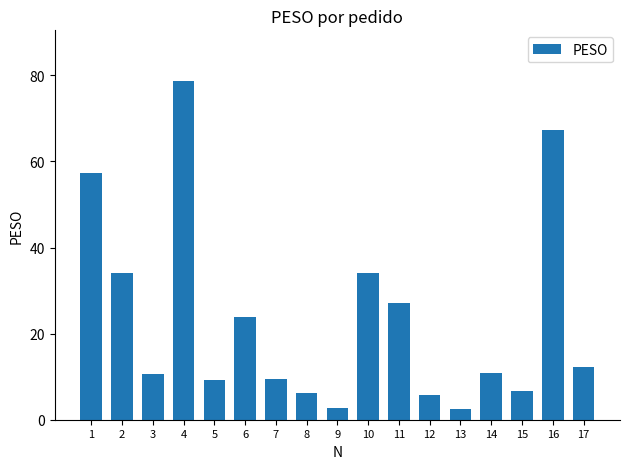

Approximately how many times larger is the value at 5 compared to 14?

0.8